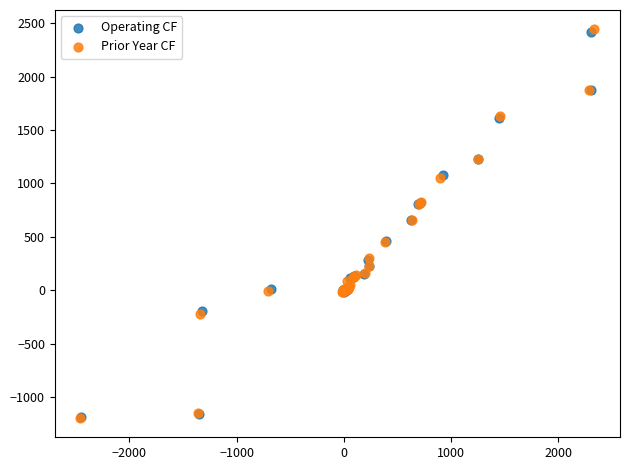

Which series has the largest Y range (max minus min)?

Prior Year CF